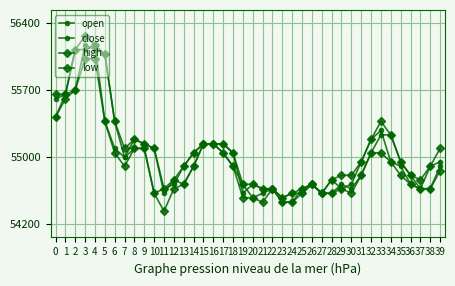

Which has a higher value, 38 or 30?

38